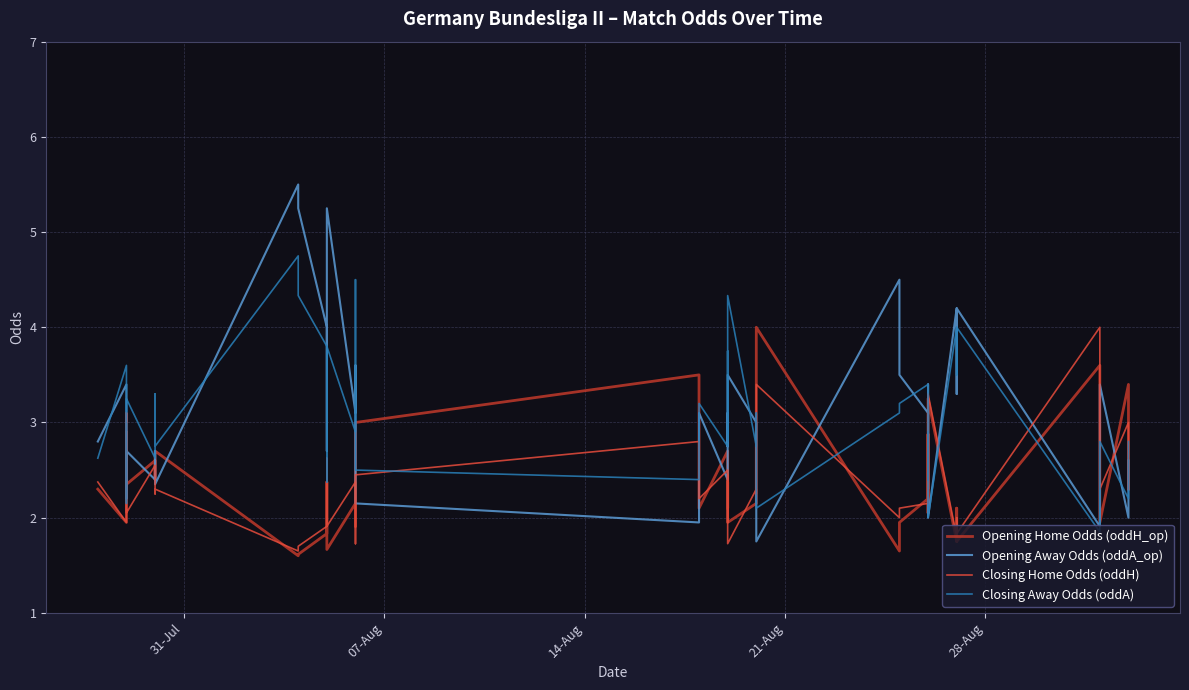

Is it true that Closing Home Odds (oddH) equals 3.0 at 28?

False